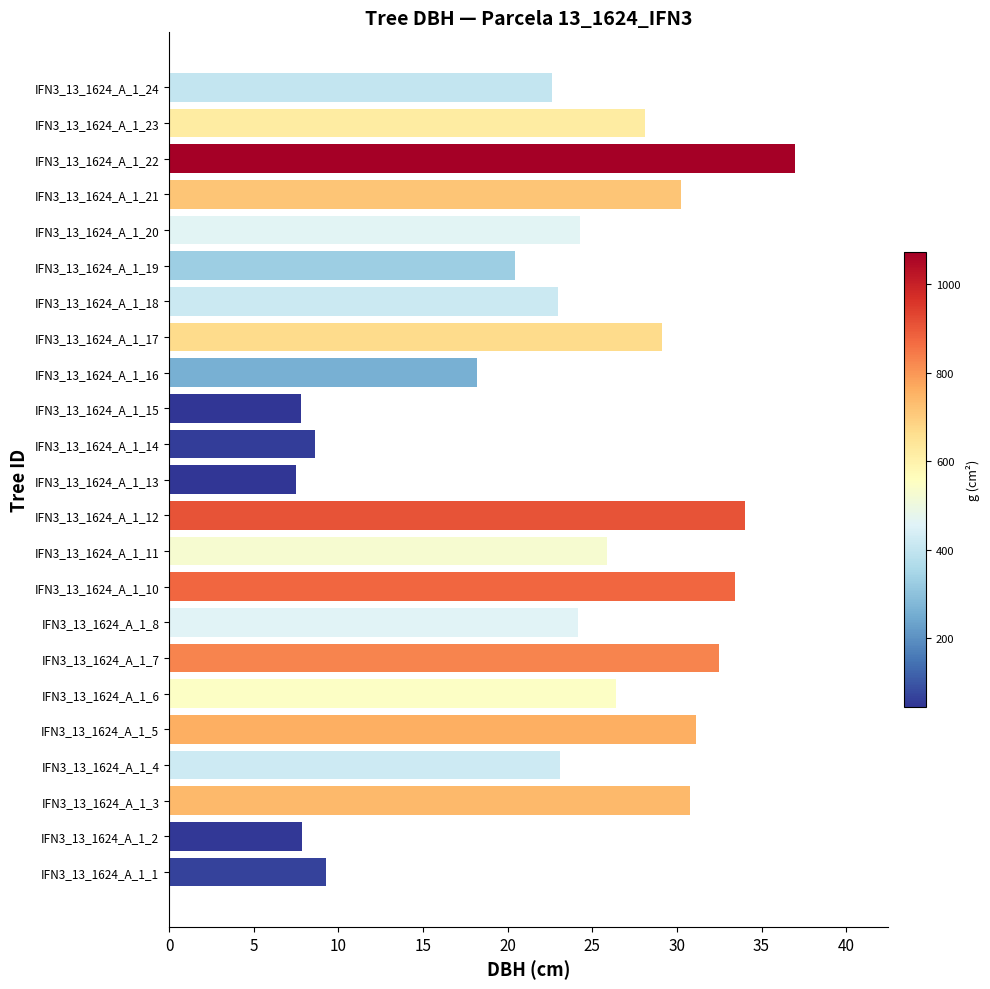

What is the sum of the values at IFN3_13_1624_A_1_16 and IFN3_13_1624_A_1_14?

26.8